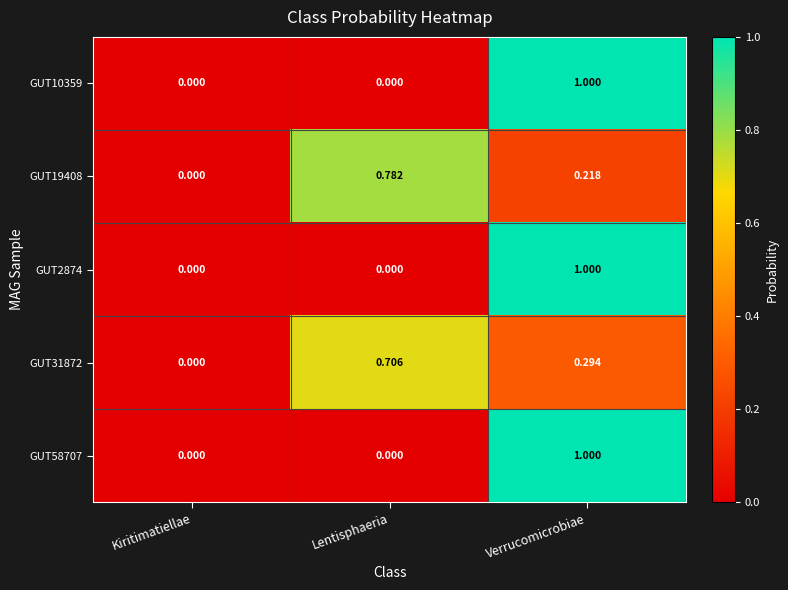

Rank the categories by GUT19408 value from highest to lowest.

Lentisphaeria, Verrucomicrobiae, Kiritimatiellae